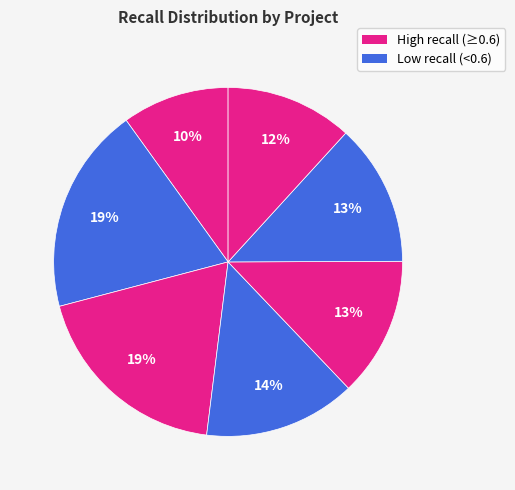

Is there any slice that represents more than half of the pie?

No